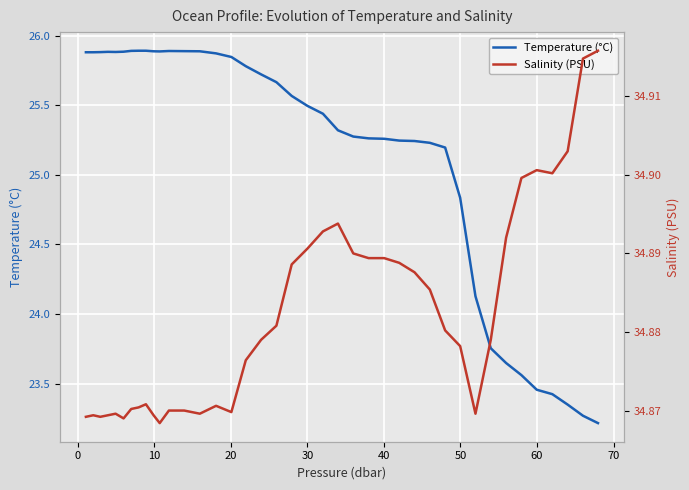

What is the maximum value for Temperature (°C)?

25.9